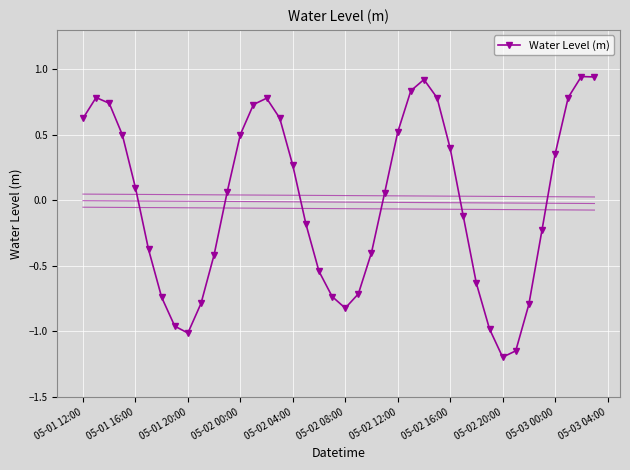

In Water Level (m), how many points are lower than both neighbors (excluding endpoints)?

3